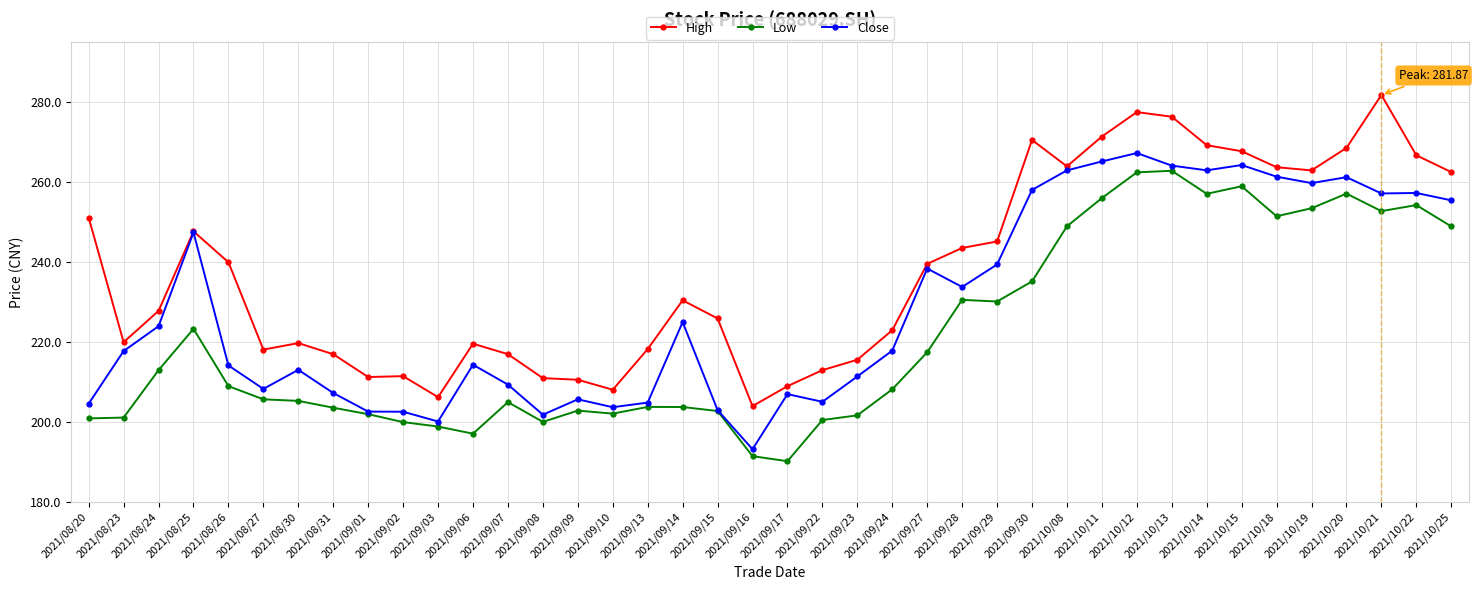

What is the difference between the Close values at 2021/10/19 and 2021/09/22?

54.7